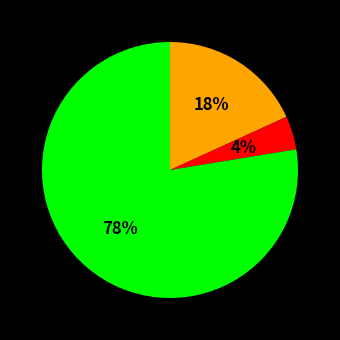

To the nearest percent, what is the average slice percentage?

33%